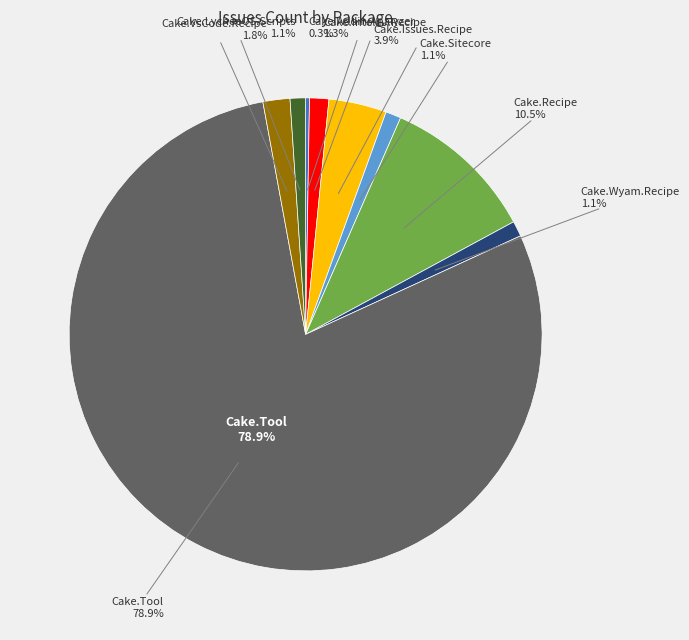

Which category has the biggest portion of the pie?

Cake.Tool